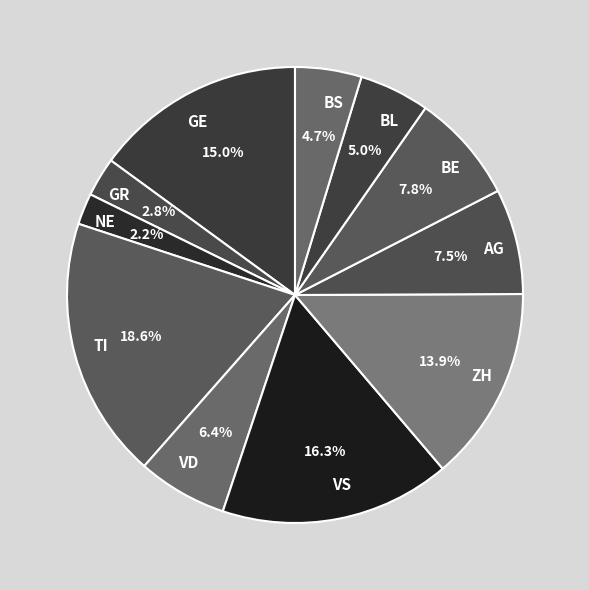

Is it true that GR is 22% of the pie?

False